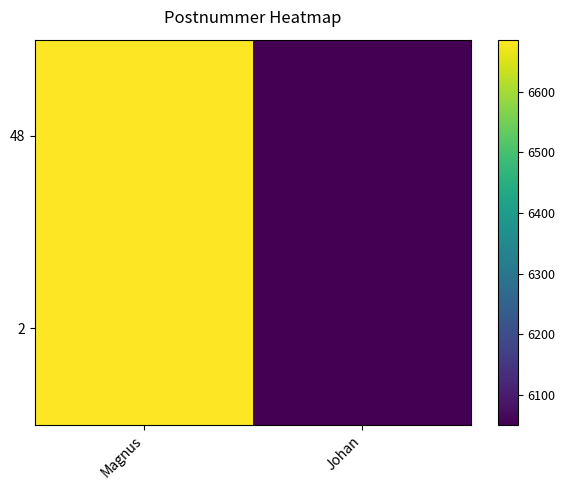

Reading right to left, what are all the values shown in this chart?

48: Johan=6051	Magnus=6686
2: Johan=6051	Magnus=6686